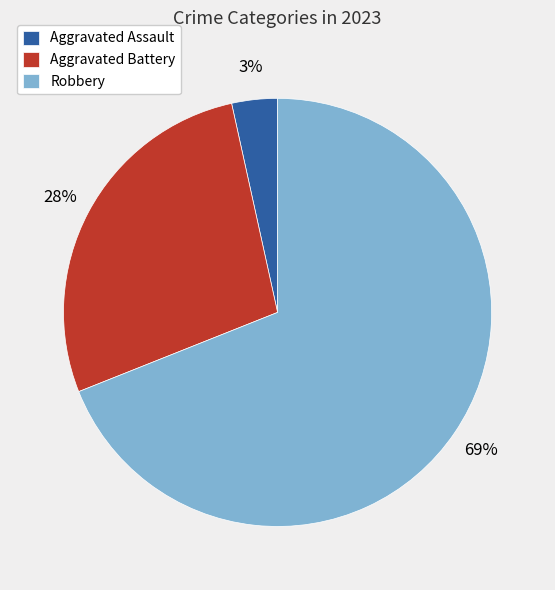

Which has a higher value, Aggravated Battery or Aggravated Assault?

Aggravated Battery